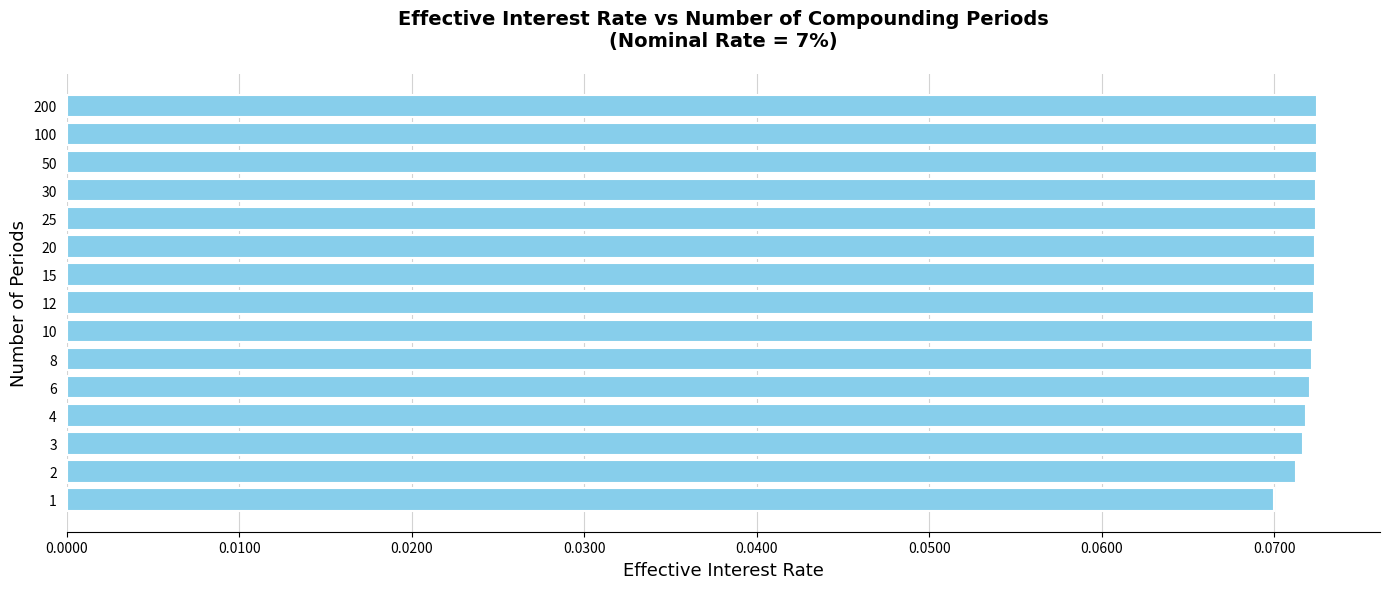

The chart shows a value of 0.0 at 20. True or false?

False